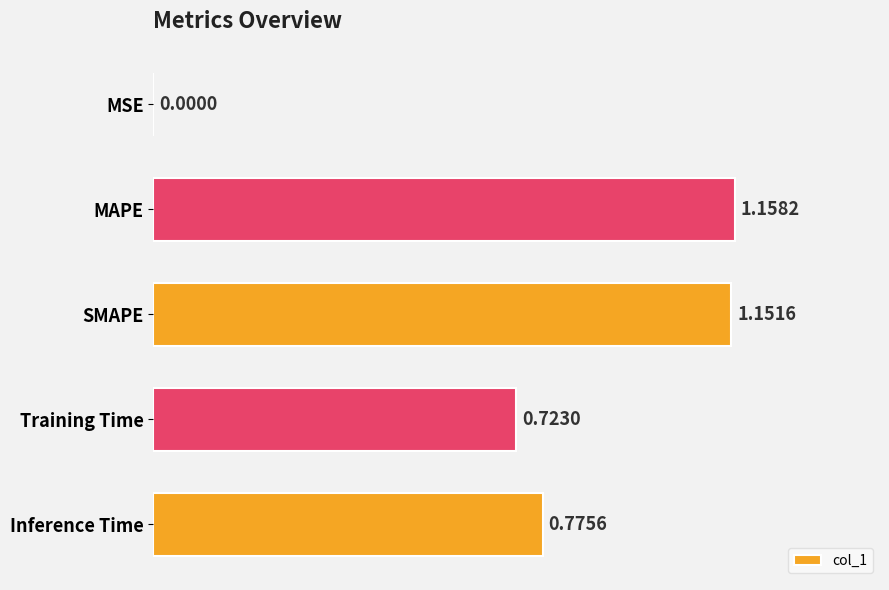

How many distinct data groups are displayed?

1